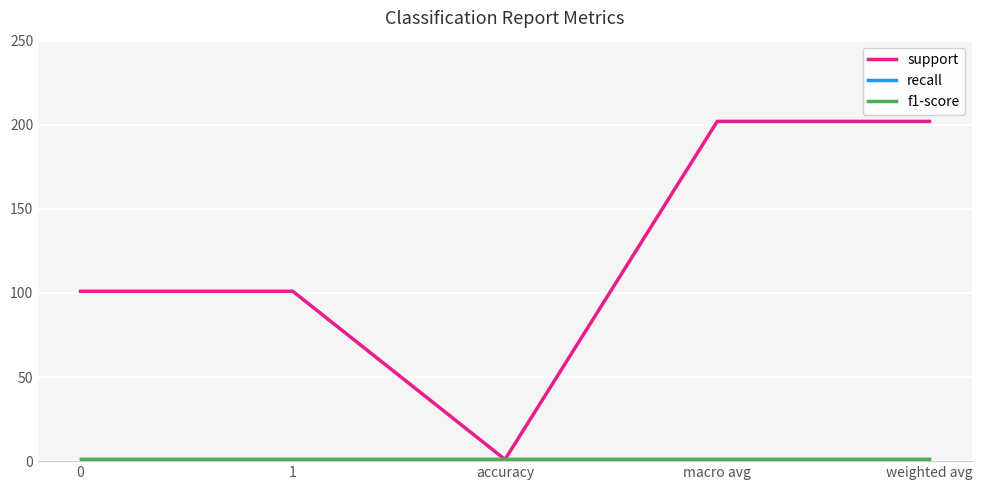

Is this an area chart (filled region under the line)?

No